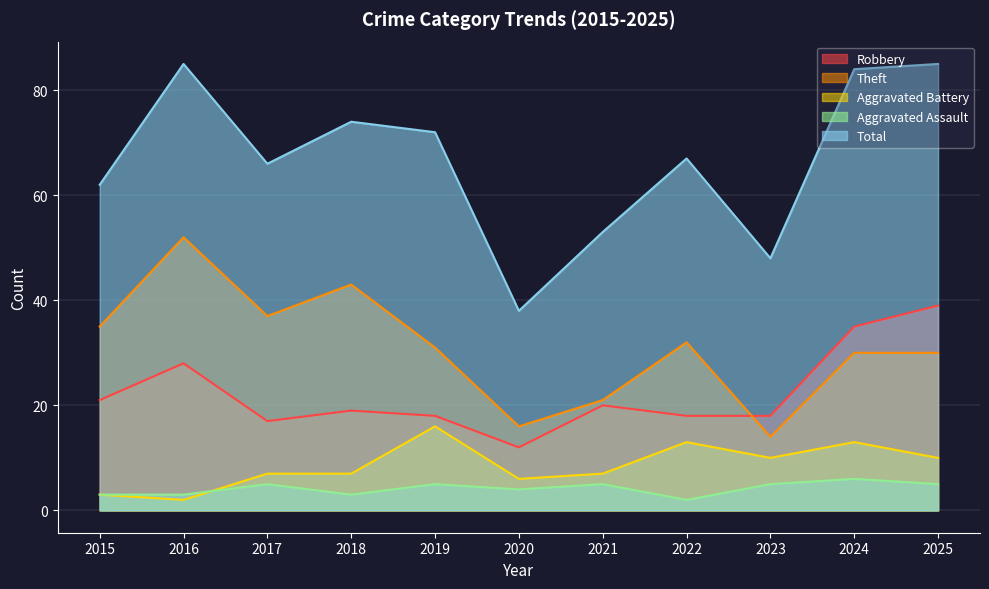

Between which two adjacent categories do Aggravated Assault and Aggravated Battery first intersect?

2016 and 2017